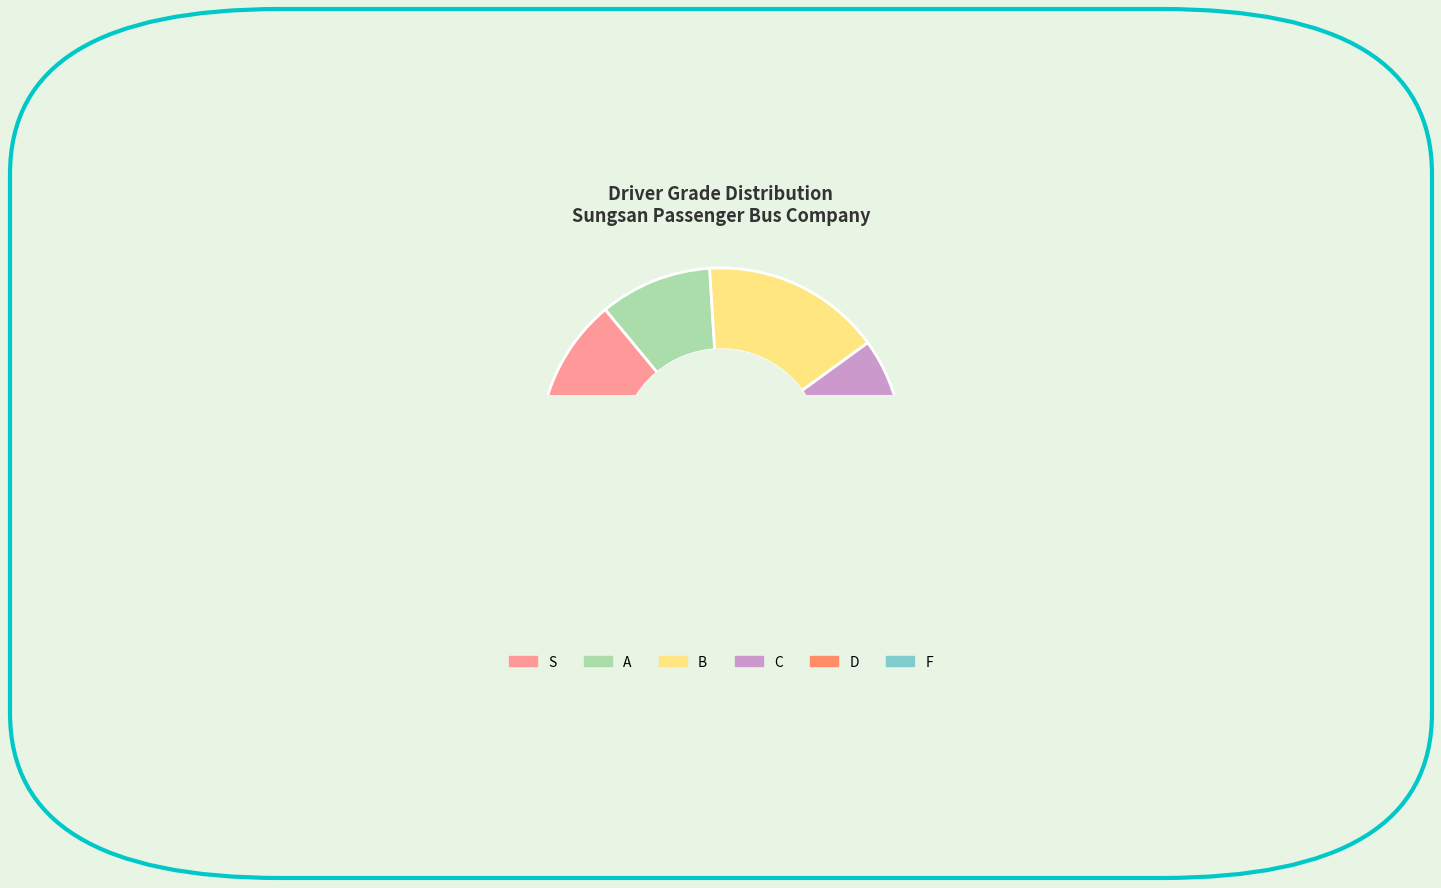

Is there any slice that represents more than half of the pie?

No